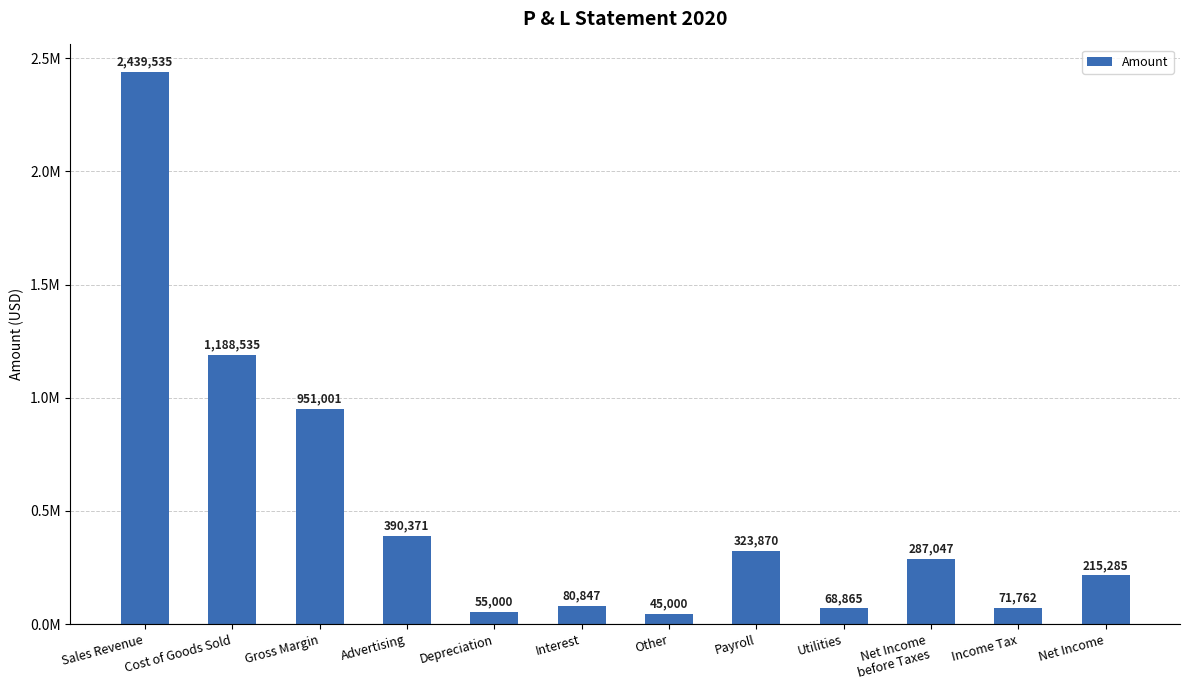

Is it true that the value at Net Income
before Taxes is 287047.0?

True